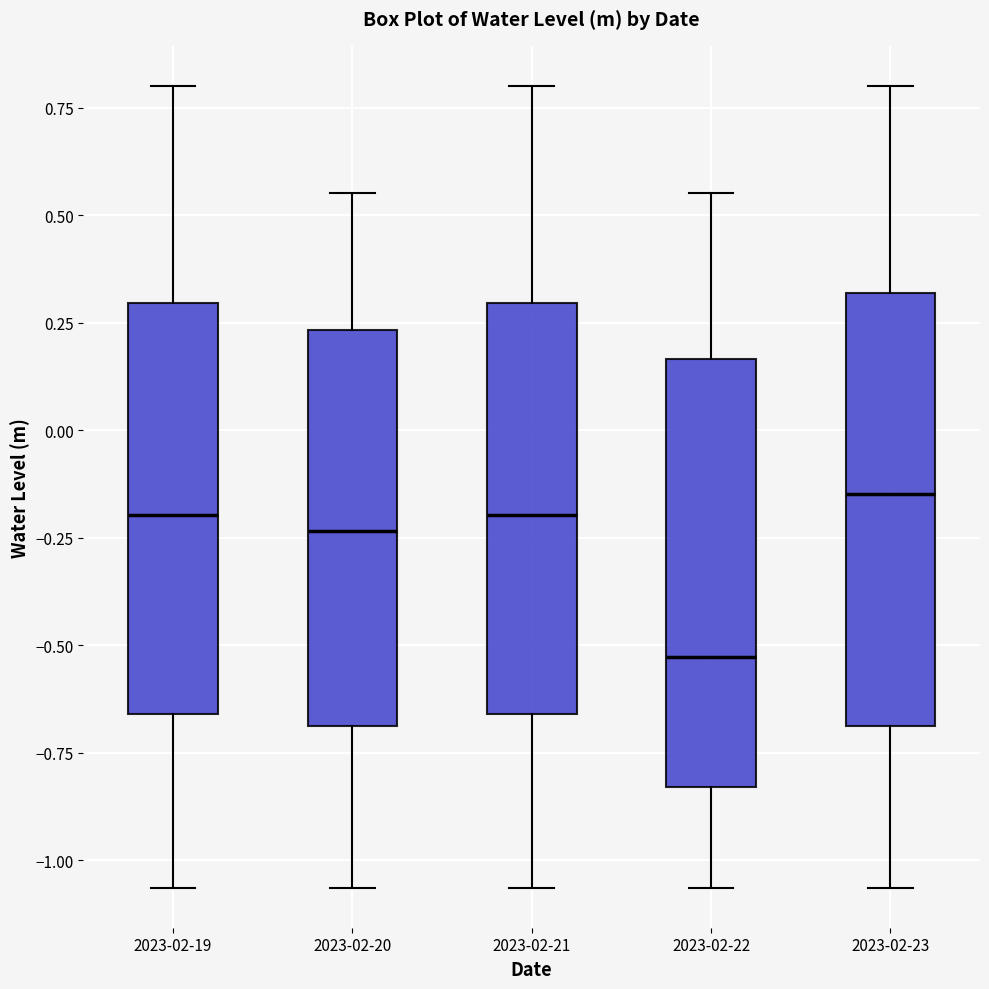

Where does the lower whisker of the box for 2023-02-21 end on the y-axis? The values are not printed on the chart, so give them approximately, as read against the axis.

-1.05